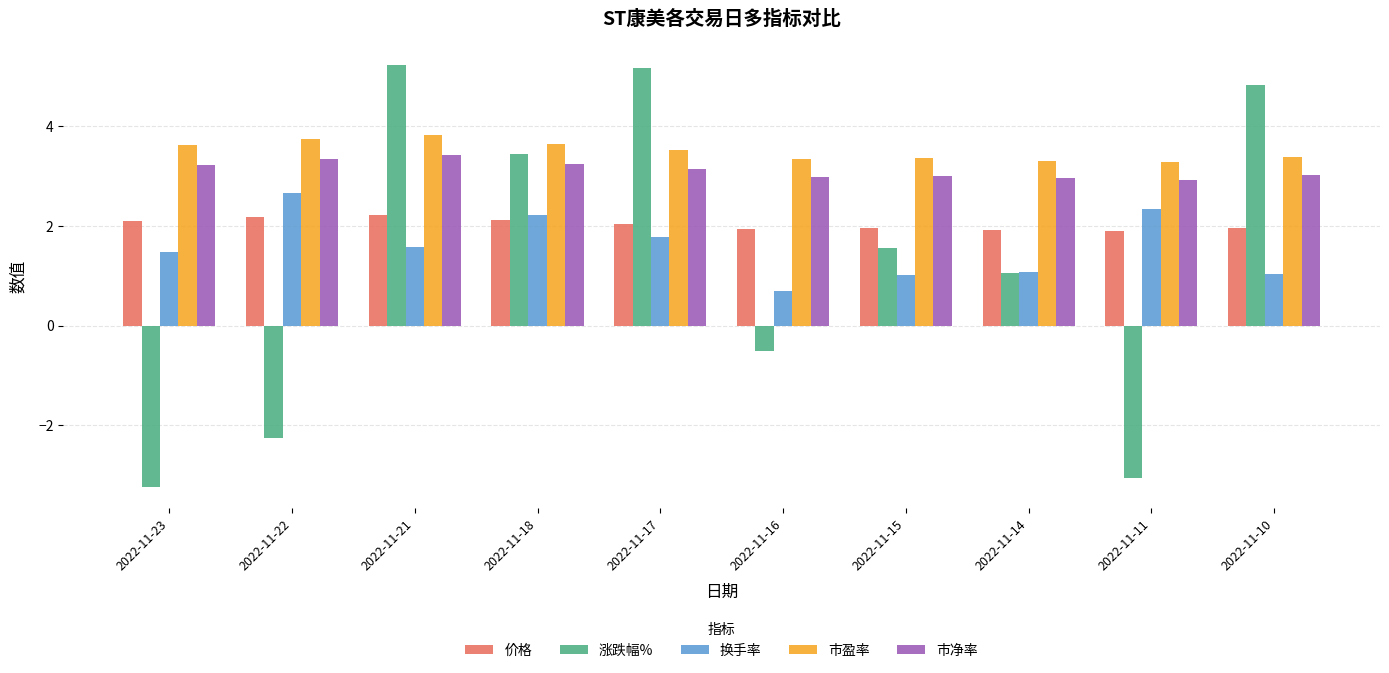

Between 2022-11-16 and 2022-11-11, which series saw the biggest shift?

涨跌幅%